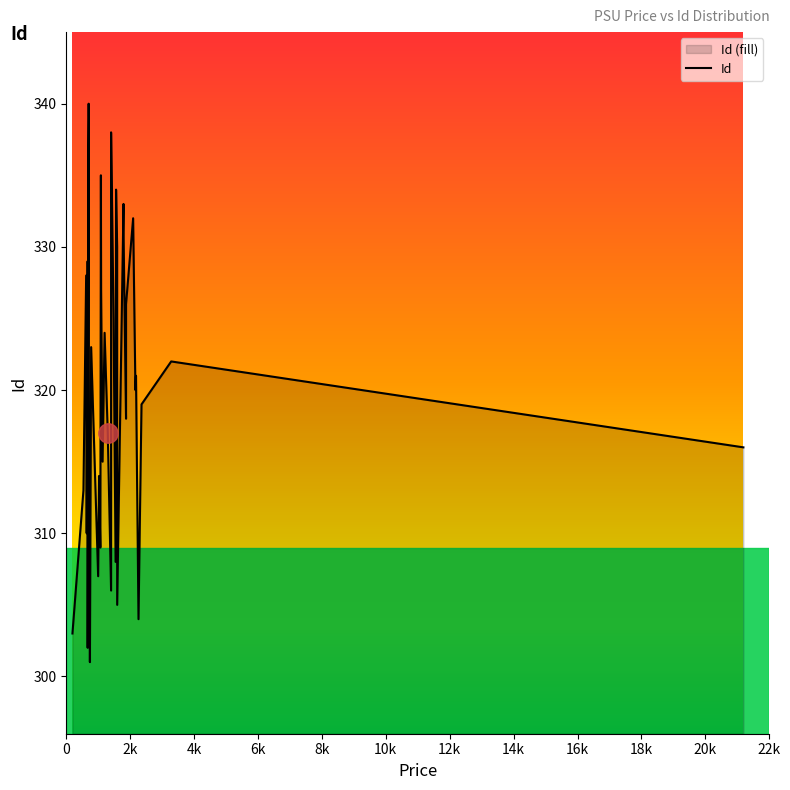

What is the minimum value shown in the chart?

301